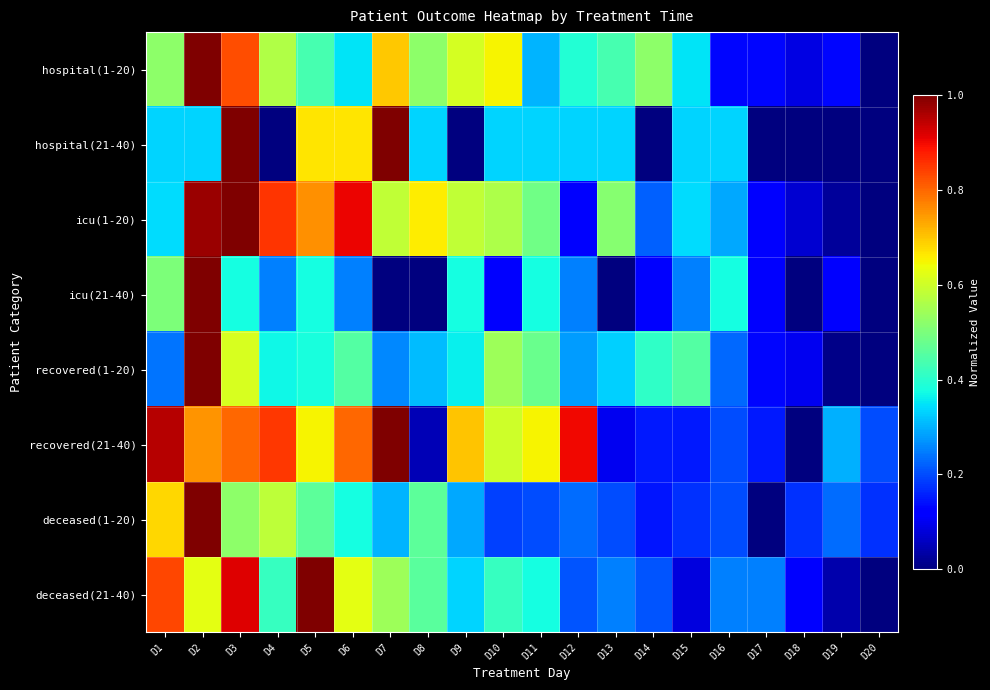

Which category has the highest value across all series?

D2